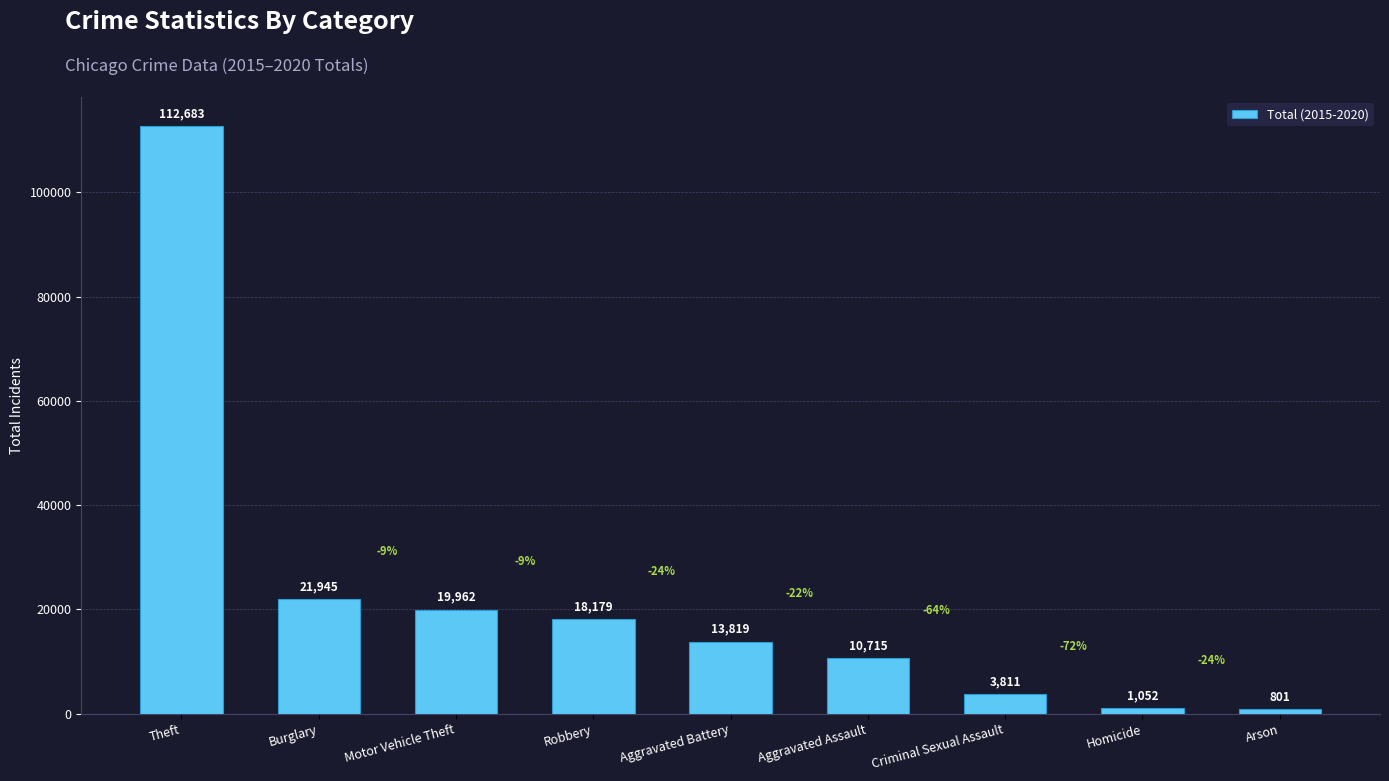

List the labels in order of value, smallest first.

Arson, Homicide, Criminal Sexual Assault, Aggravated Assault, Aggravated Battery, Robbery, Motor Vehicle Theft, Burglary, Theft